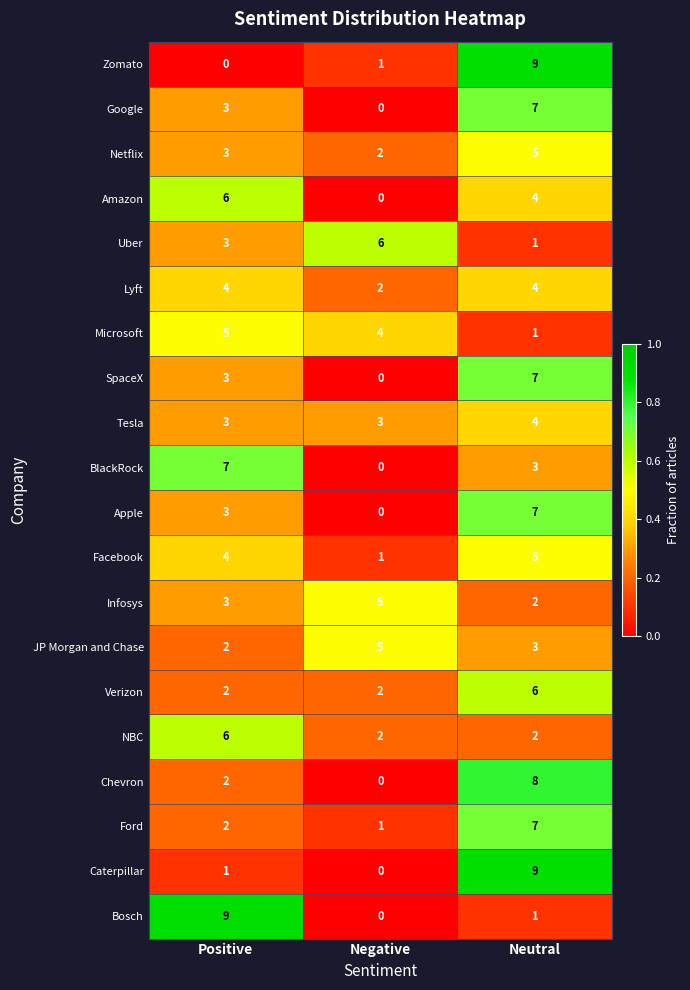

At which label does Bosch reach its peak?

Positive